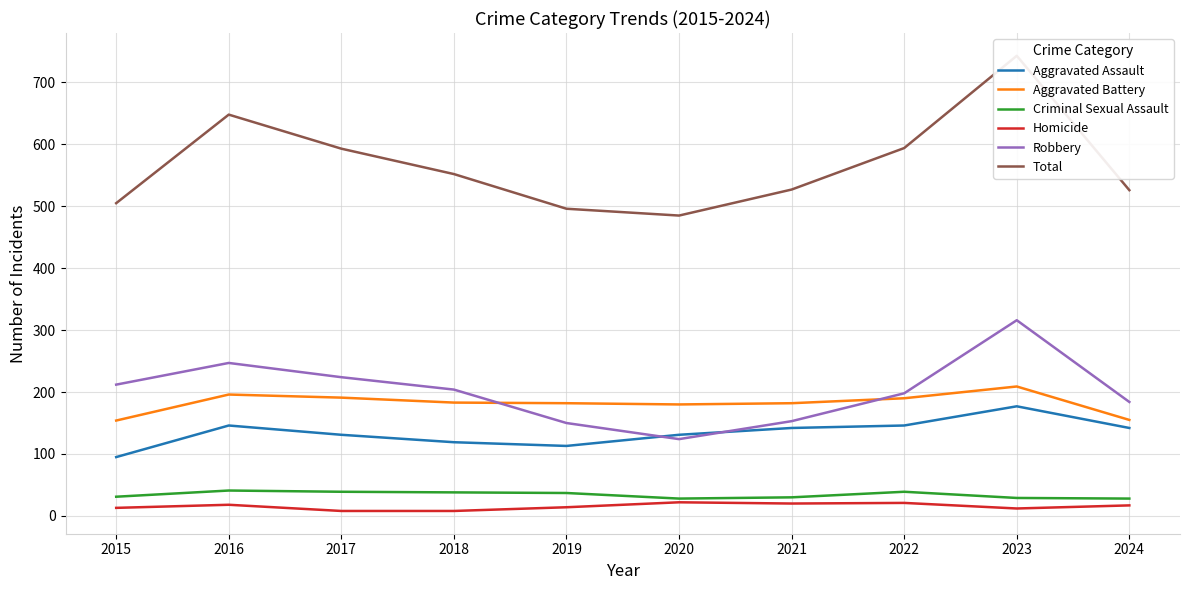

What are all the series names shown in the legend?

Aggravated Assault, Aggravated Battery, Criminal Sexual Assault, Homicide, Robbery, Total